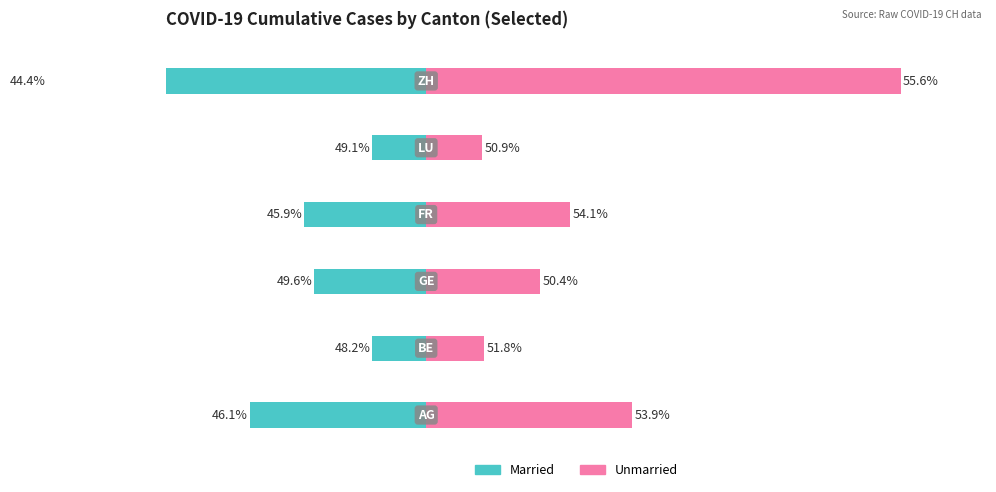

Does the chart contain stacked bars?

No